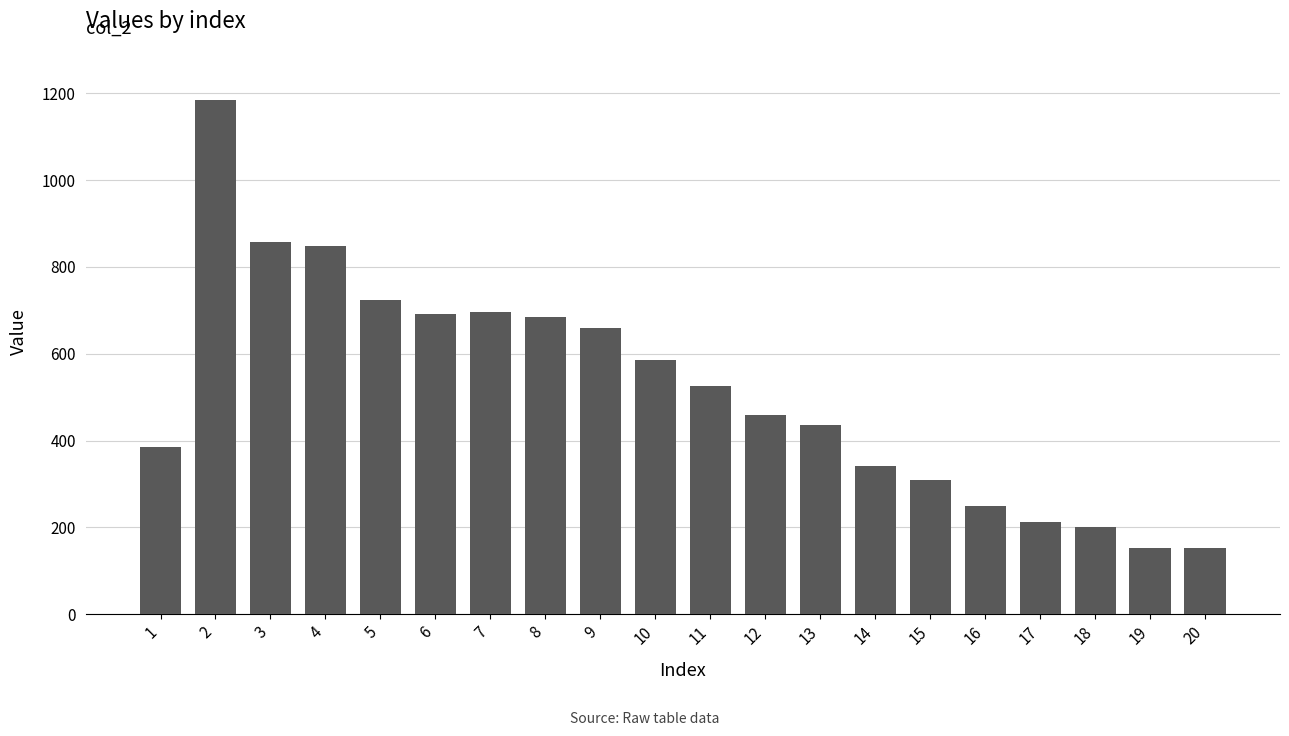

How many bars are there in total?

20